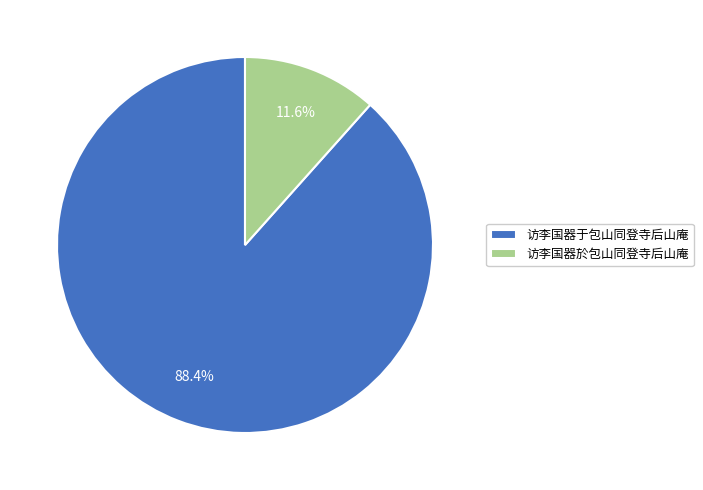

How much of the chart is everything except 访李国器於包山同登寺后山庵?

88.4%